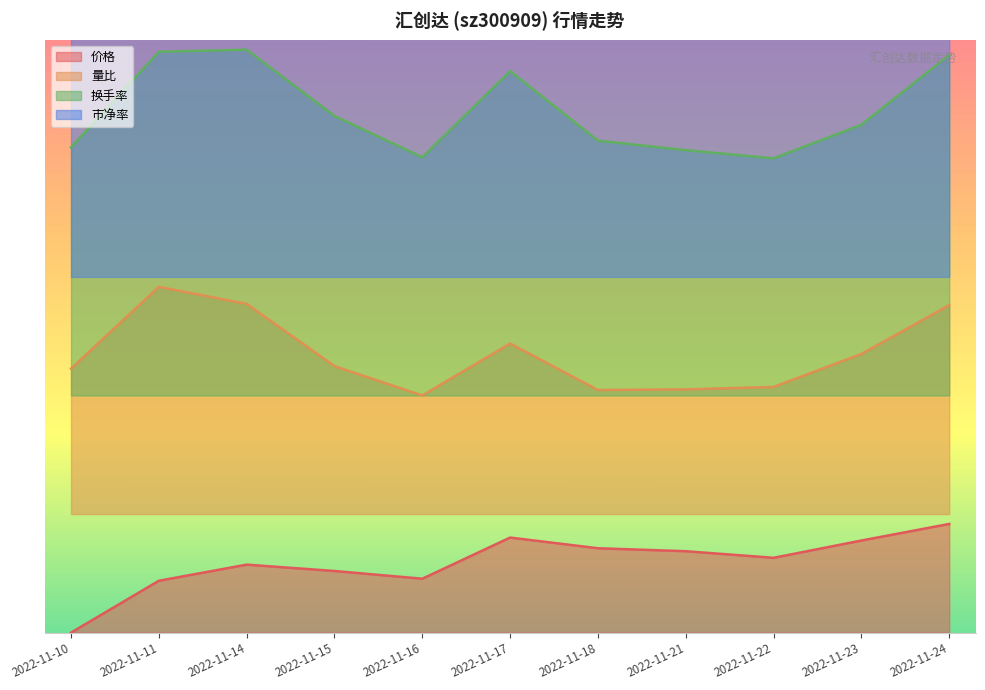

Reading left to right, list all the values displayed in this chart.

价格: 0.0	0.1	0.1	0.1	0.1	0.2	0.2	0.2	0.2	0.2	0.2
量比: 0.5	0.7	0.7	0.5	0.5	0.6	0.5	0.5	0.5	0.6	0.7
换手率: 1.0	1.2	1.2	1.0	1.0	1.1	1.0	1.0	1.0	1.0	1.2
市净率: 1.4	1.5	1.6	1.6	1.6	1.6	1.6	1.6	1.6	1.6	1.7